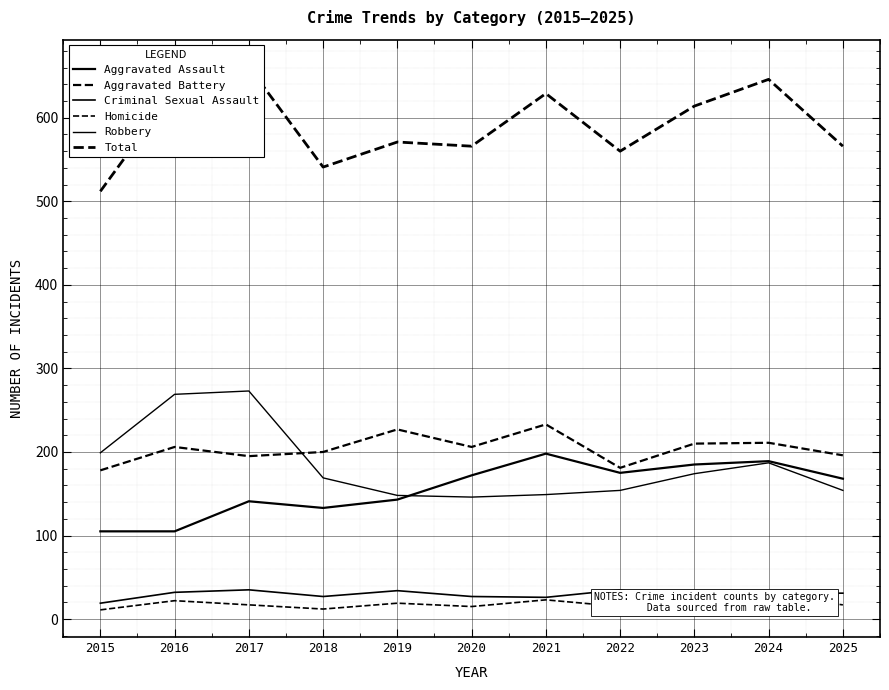

What is the difference between the maximum and minimum values in the Aggravated Assault series?

93